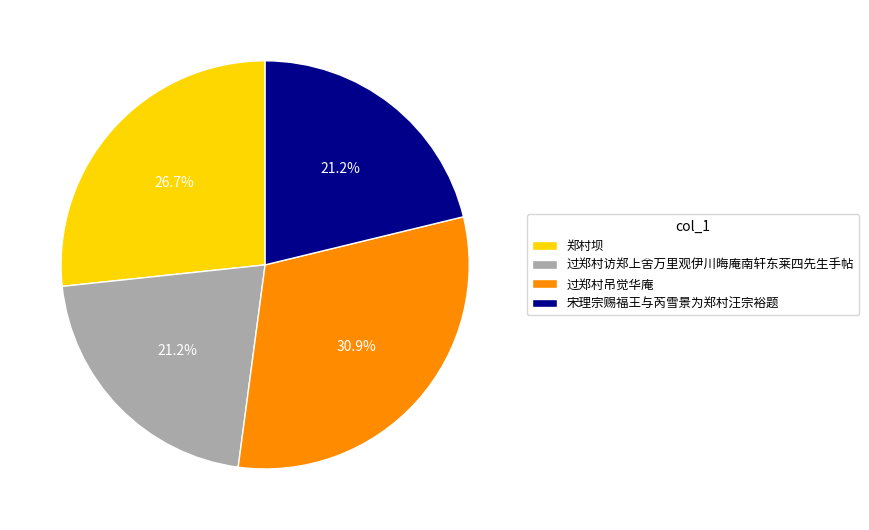

What is the ratio of the value at 郑村坝 to the value at 过郑村访郑上舍万里观伊川晦庵南轩东莱四先生手帖?

1.3